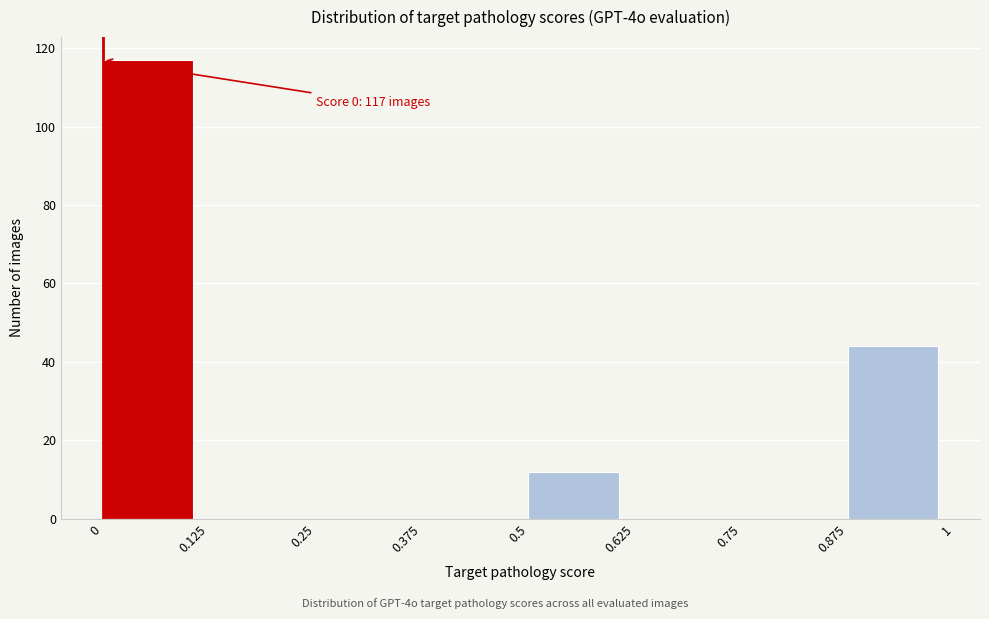

Over which range of the x-axis is the bar tallest?

0 to 0.125